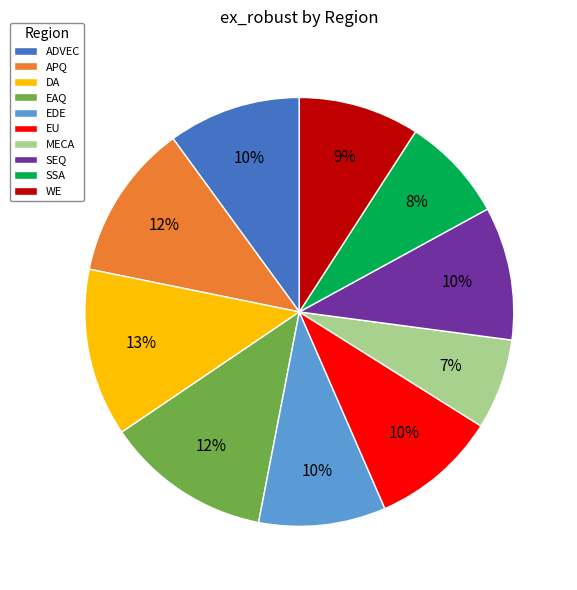

Count the number of slices in the pie.

10